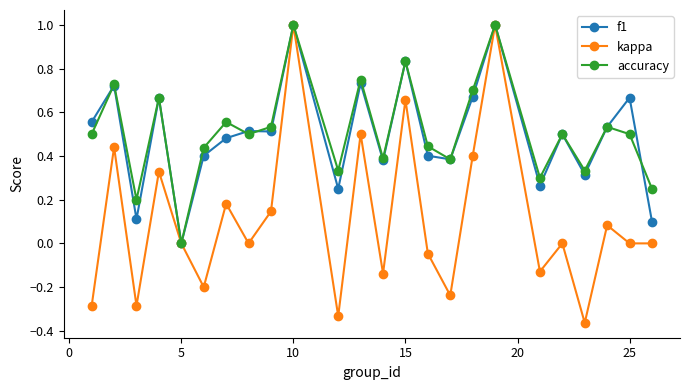

Which series has the widest spread of values?

kappa